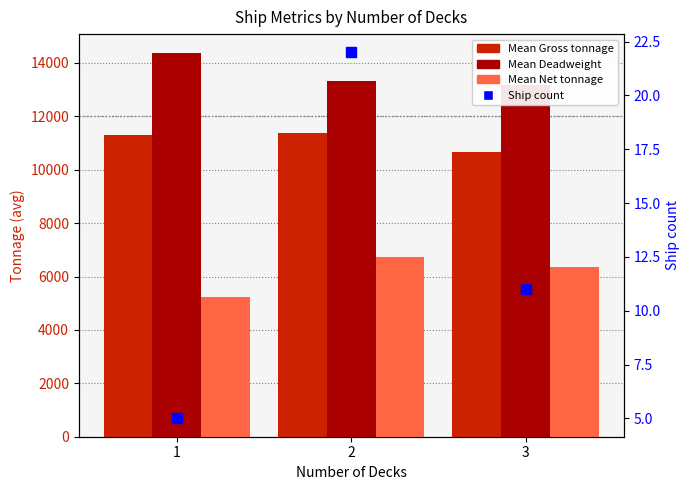

Where is Mean Deadweight nearest to the value 13764?

2